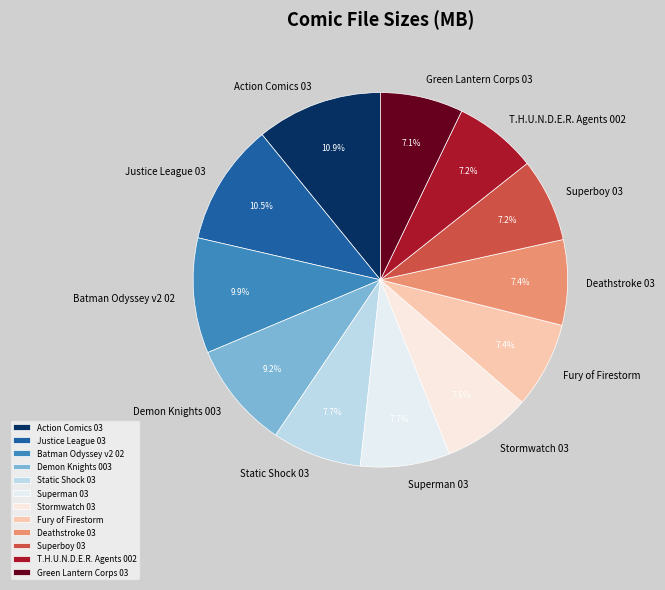

Count the number of slices in the pie.

12